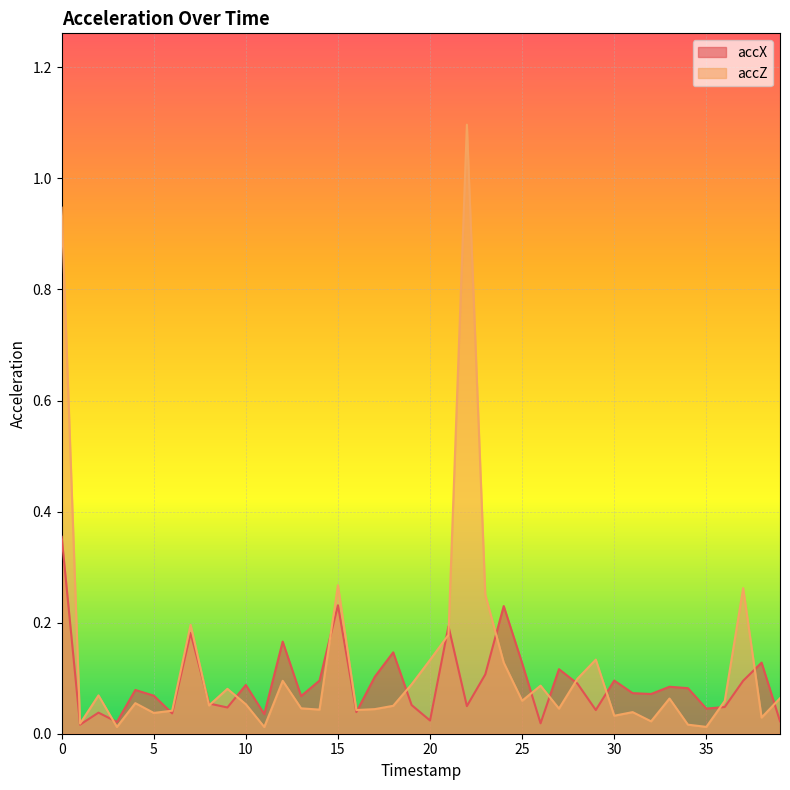

What is the value of the accX point at the 5th from the left?

0.1